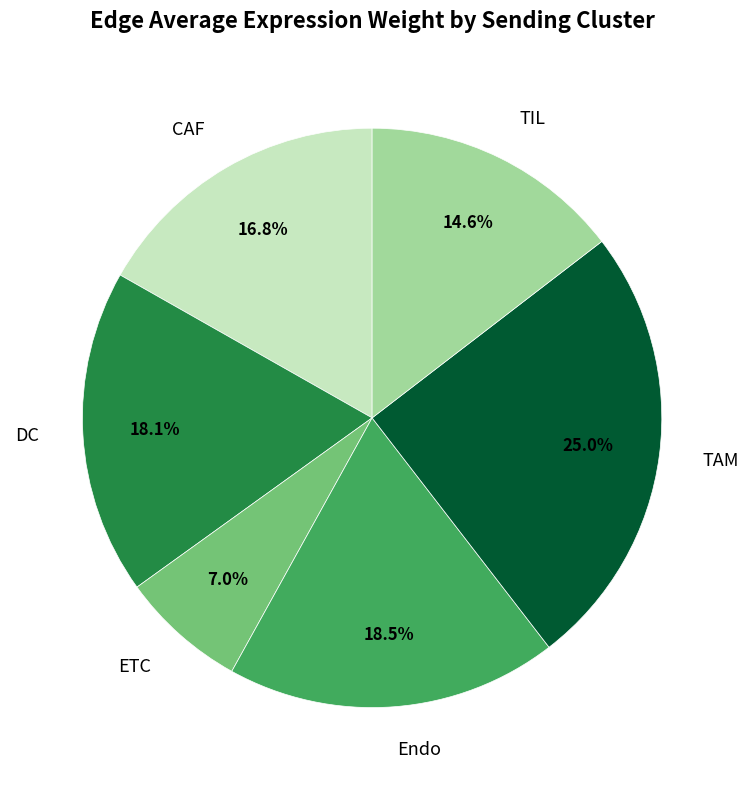

To the nearest percent, what is the difference between the largest and smallest slice percentages?

18%